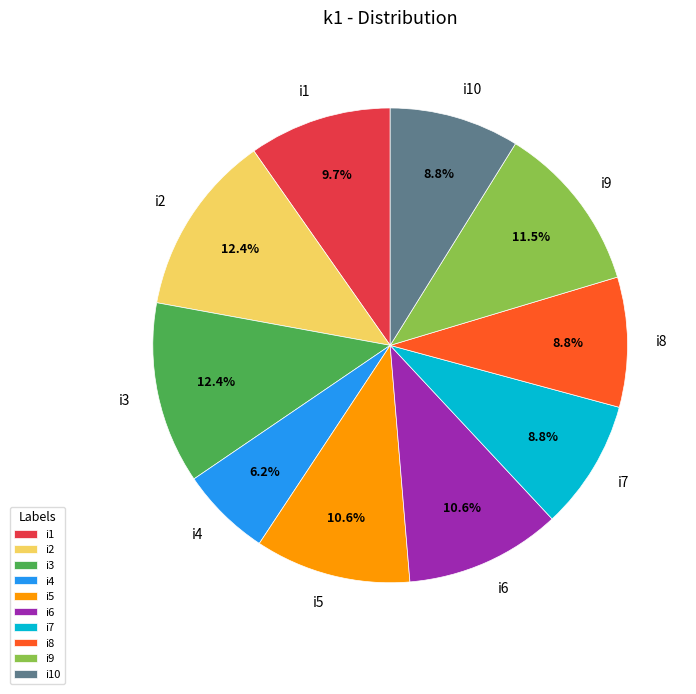

To the nearest percent, what is the difference between the largest and smallest slice percentages?

6%